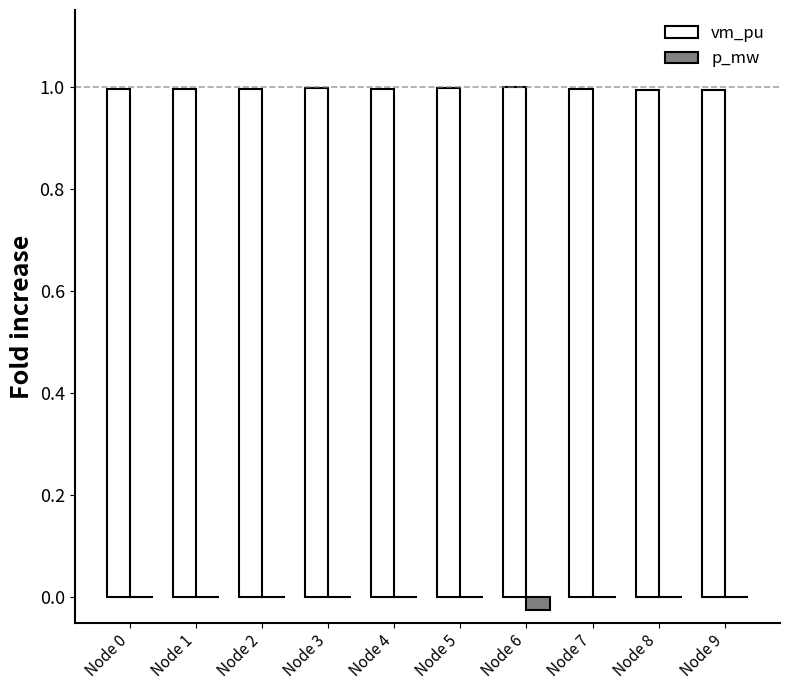

What is the total value across all series at Node 3?

1.0